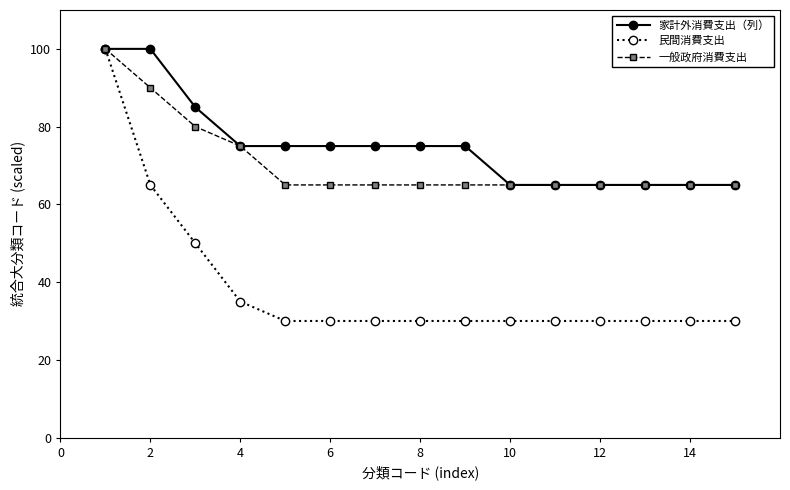

Which series has the largest total across all categories?

家計外消費支出（列）